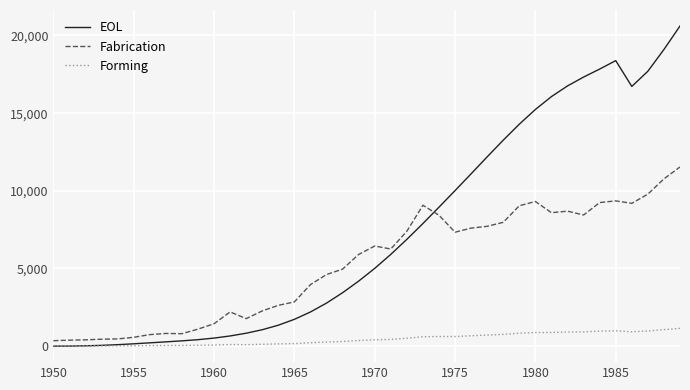

What is the highest value of the EOL series?

20610.6